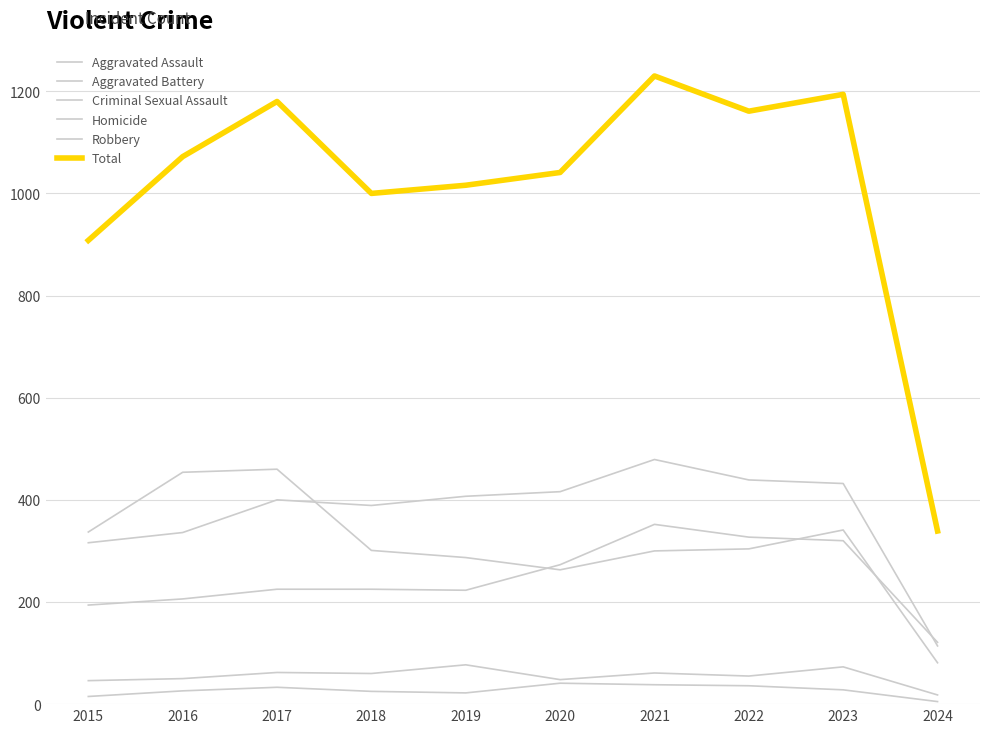

What is the value of the Total point at the 1st from the left?

908